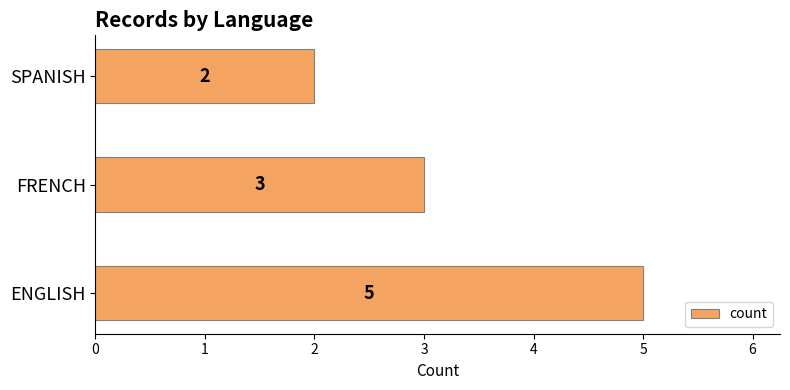

True or false: the data shows 1 at SPANISH.

False